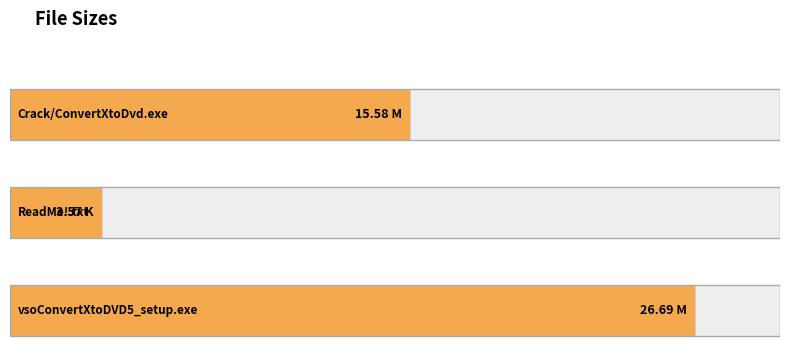

What is the greatest value displayed?

26.7